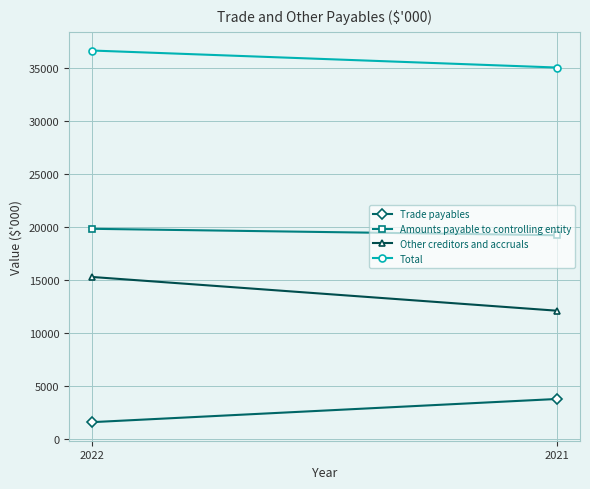

Is this an area chart (filled region under the line)?

No